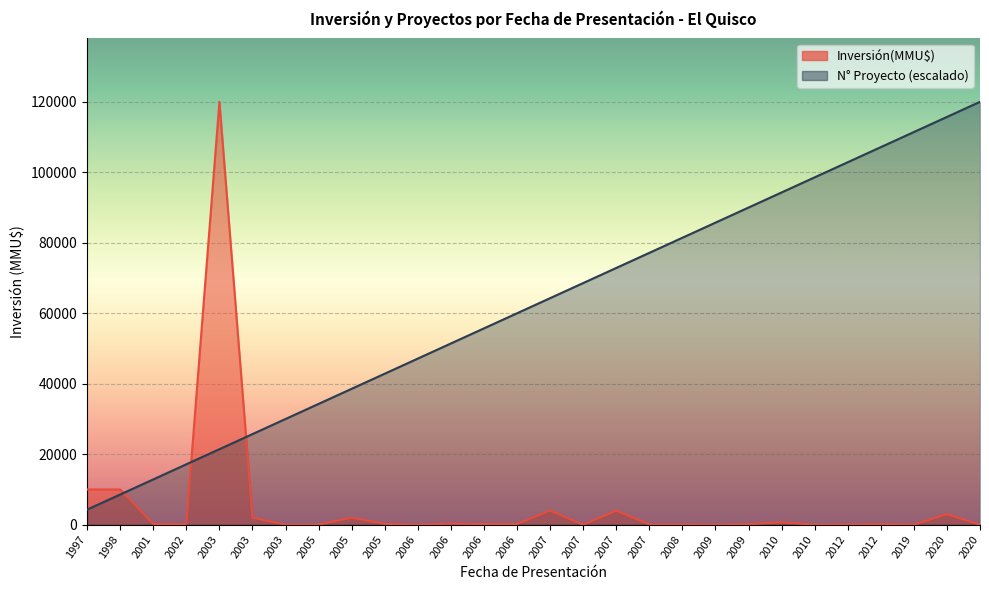

What is the lowest value of the Proyectos (No) series?

4285.7